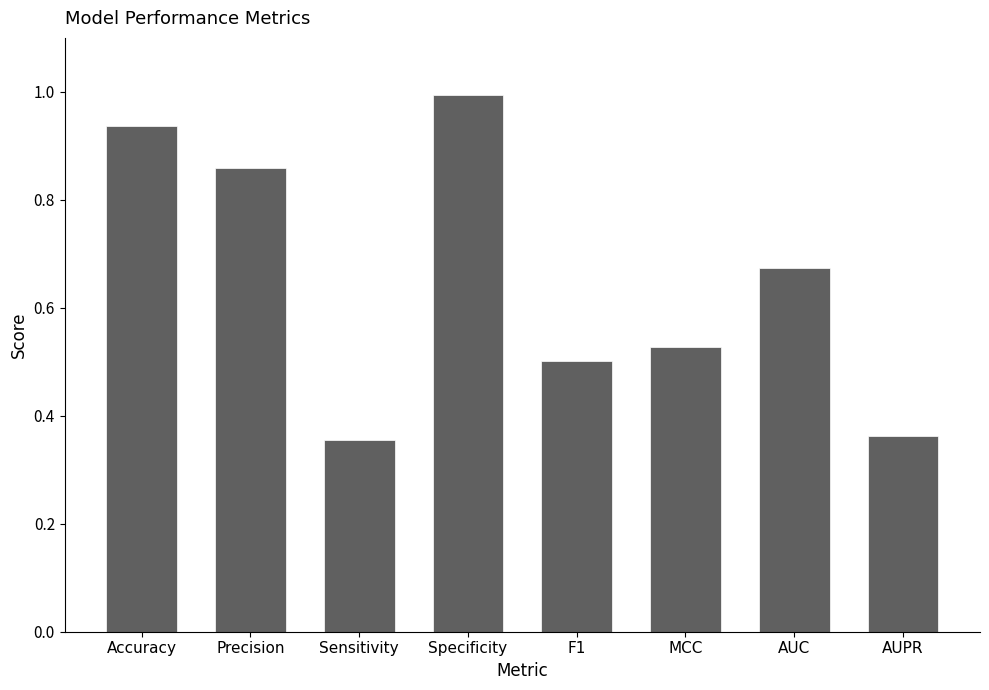

What is the greatest value displayed?

1.0